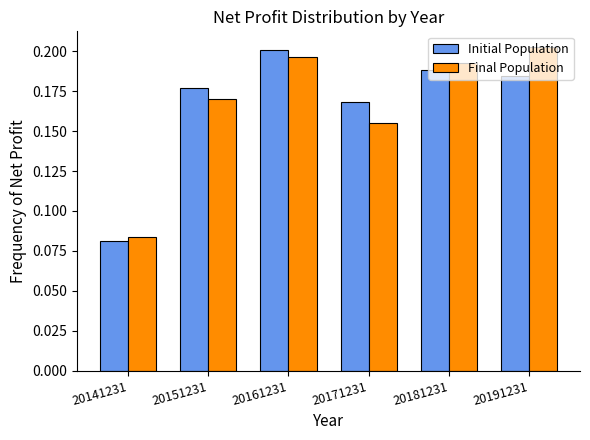

At how many categories does at least one series exceed 0?

6